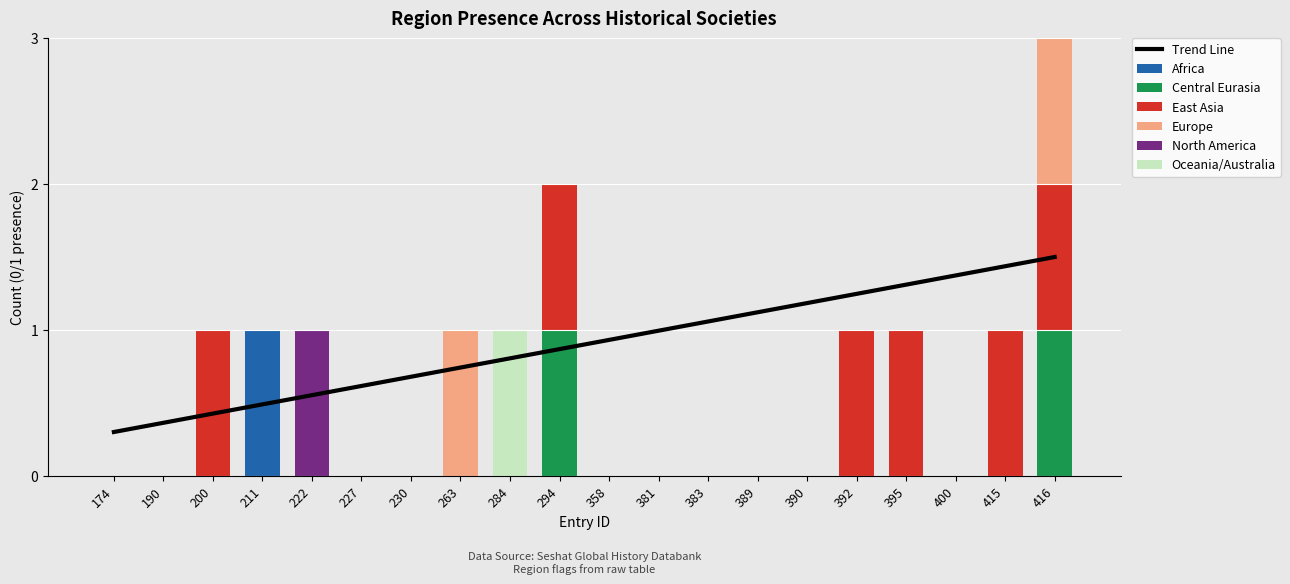

What is the difference between the maximum and second lowest values in the Europe series?

1